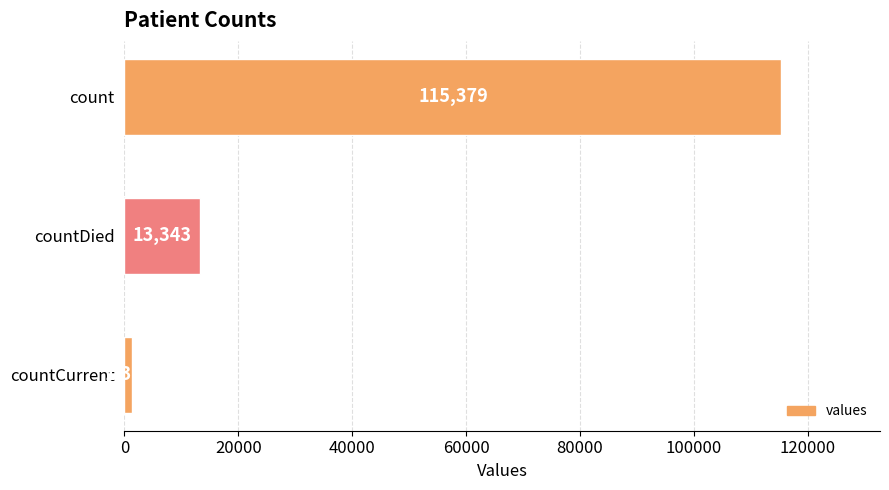

Is it true that the value at count is 115379?

True